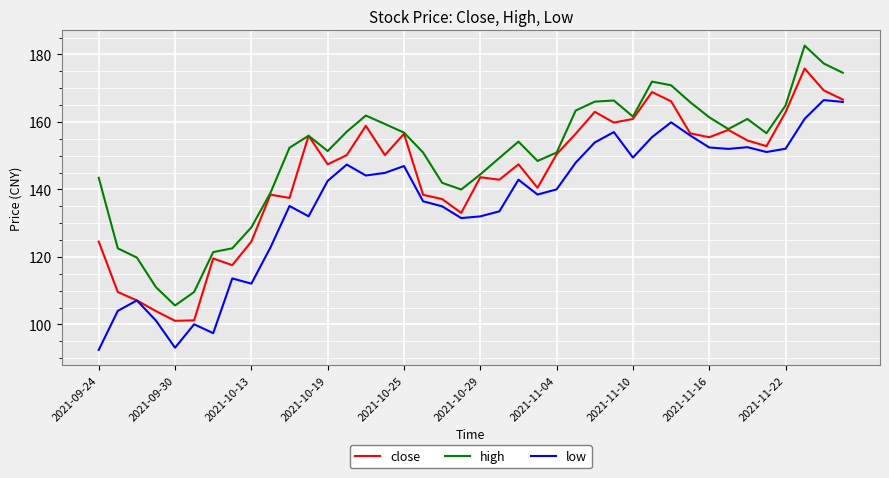

What is the minimum value shown in the chart?

92.4